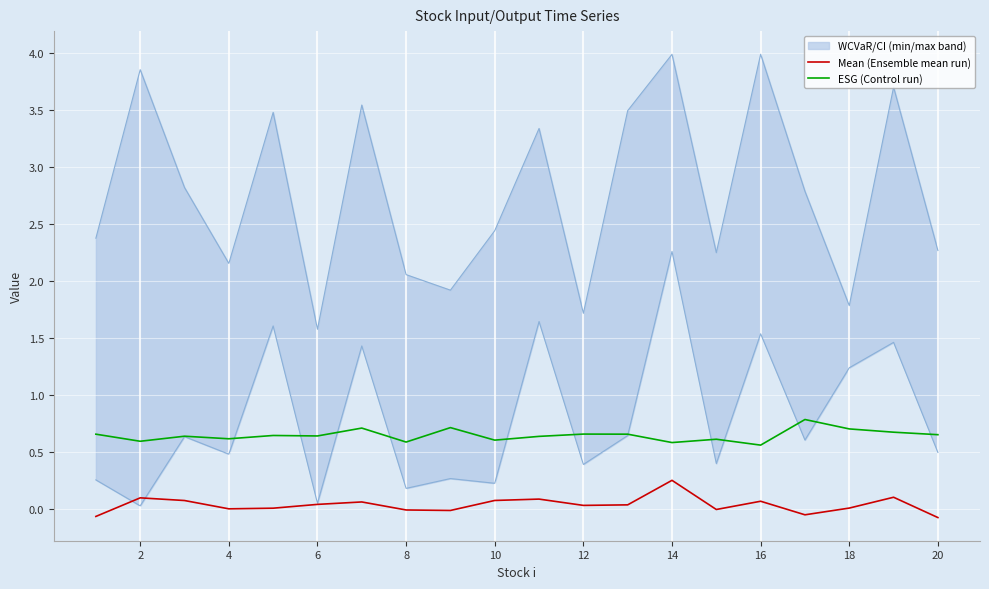

True or false: ESG (Control run) has a value of 0.3 at 4.

False